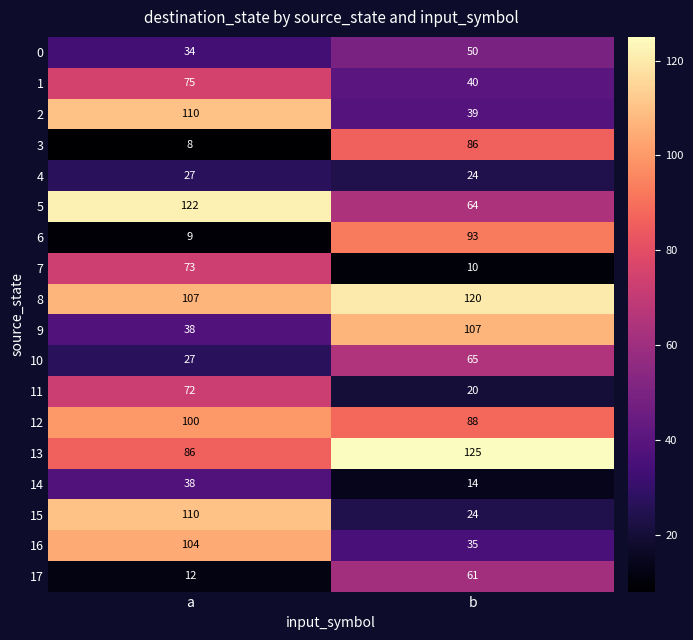

Where is 4 nearest to the value 25?

b